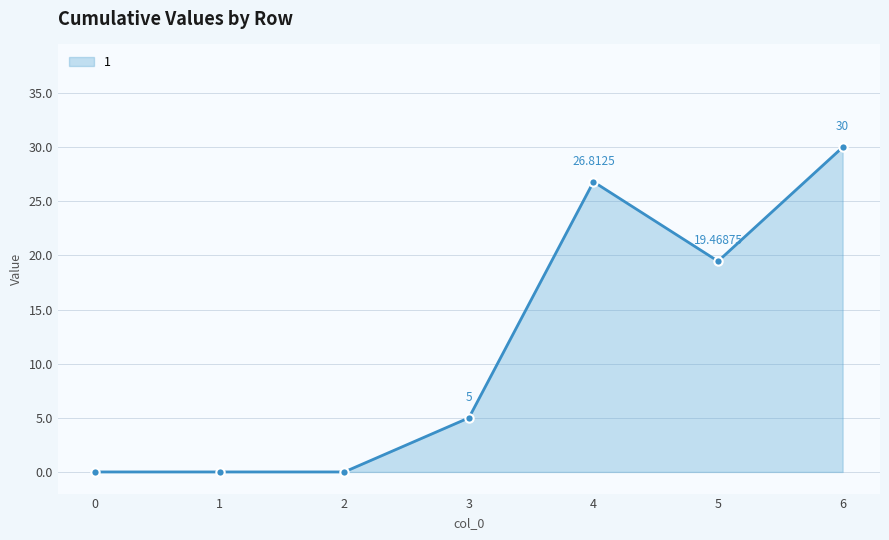

Approximately how many times larger is the value at 4 compared to 6?

0.9